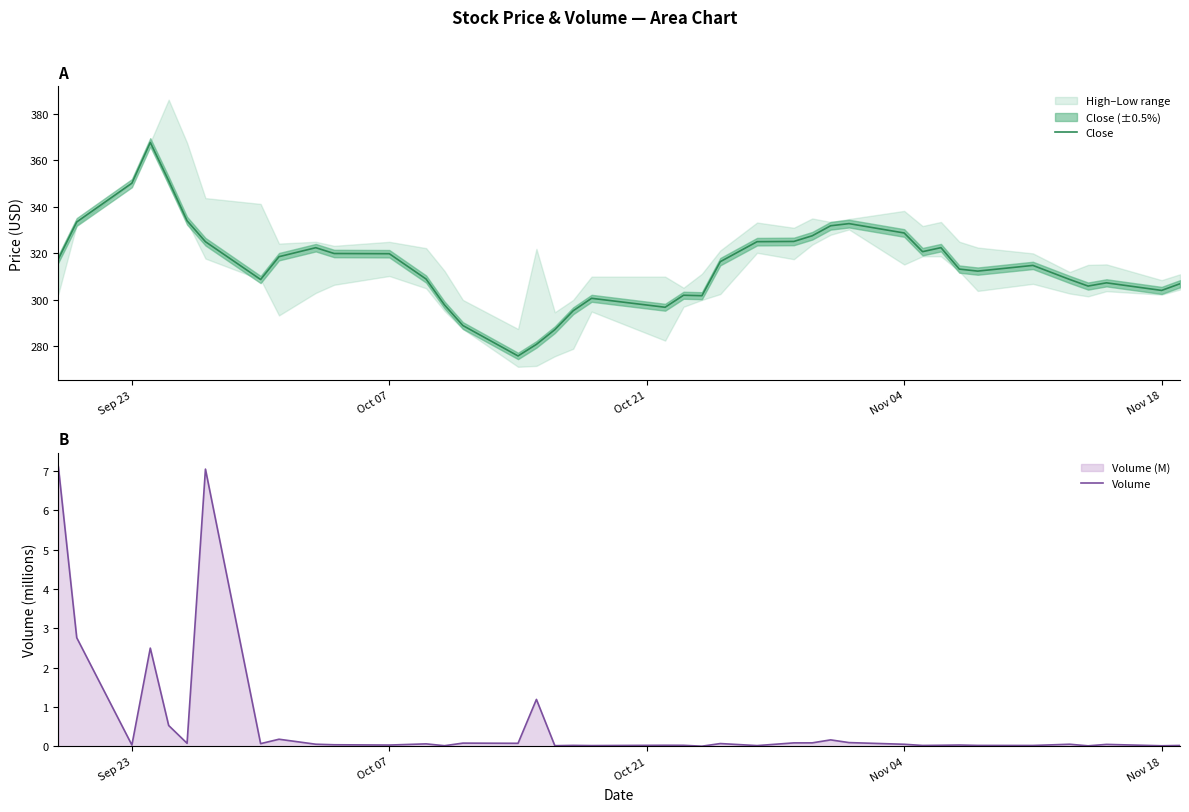

Reading right to left, extract all data points from this chart.

Close: 307.0	304.1	307.3	306.0	308.8	314.8	312.4	313.2	322.5	320.7	328.8	332.8	331.9	327.6	325.1	325.0	316.4	301.8	302.0	296.8	300.7	295.3	287.2	280.9	275.9	289.0	297.9	309.0	319.9	319.9	322.4	318.6	308.8	325.0	334.0	351.2	367.7	350.2	333.5	317.6
Volume: 0.0	0.0	0.1	0.0	0.1	0.0	0.0	0.0	0.0	0.0	0.1	0.1	0.2	0.1	0.1	0.0	0.1	0.0	0.0	0.0	0.0	0.0	0.0	1.2	0.1	0.1	0.0	0.1	0.0	0.0	0.1	0.2	0.1	7.0	0.1	0.5	2.5	0.0	2.8	7.1